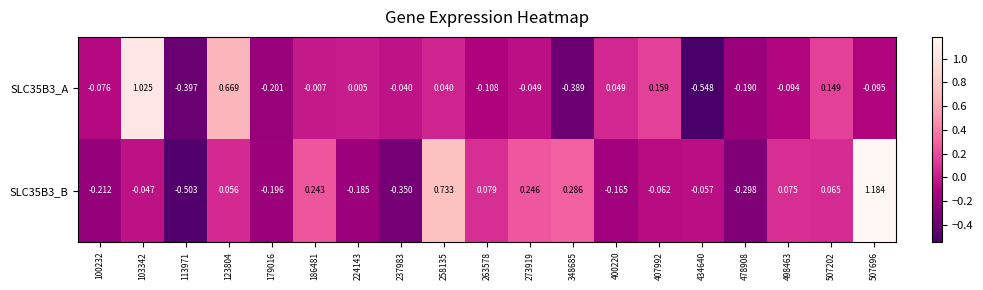

Is the value of SLC35B3_B at 186481 greater than the value of SLC35B3_A at 258135?

Yes